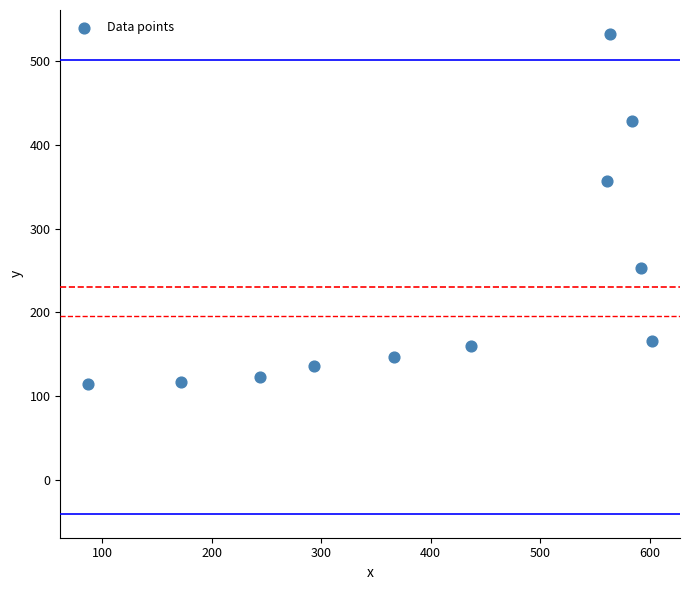

What Y value in the scatter plot is closest to 323?

356.7